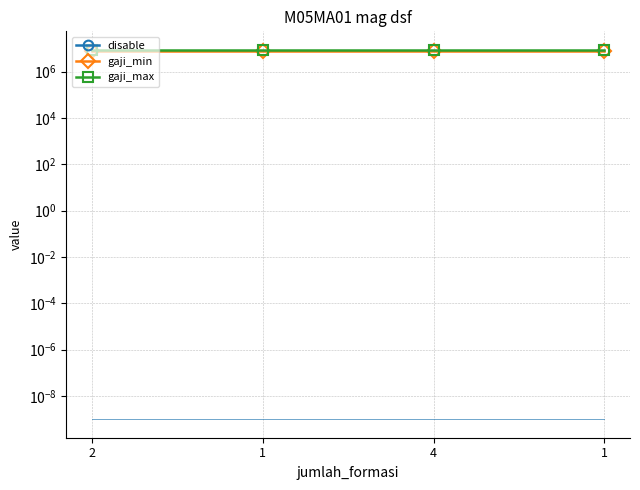

Reading left to right, what are all the values shown in this chart?

disable: 0	0	0	0
gaji_min: 8000000	8000000	8000000	8000000
gaji_max: 8500000	8500000	8500000	8500000